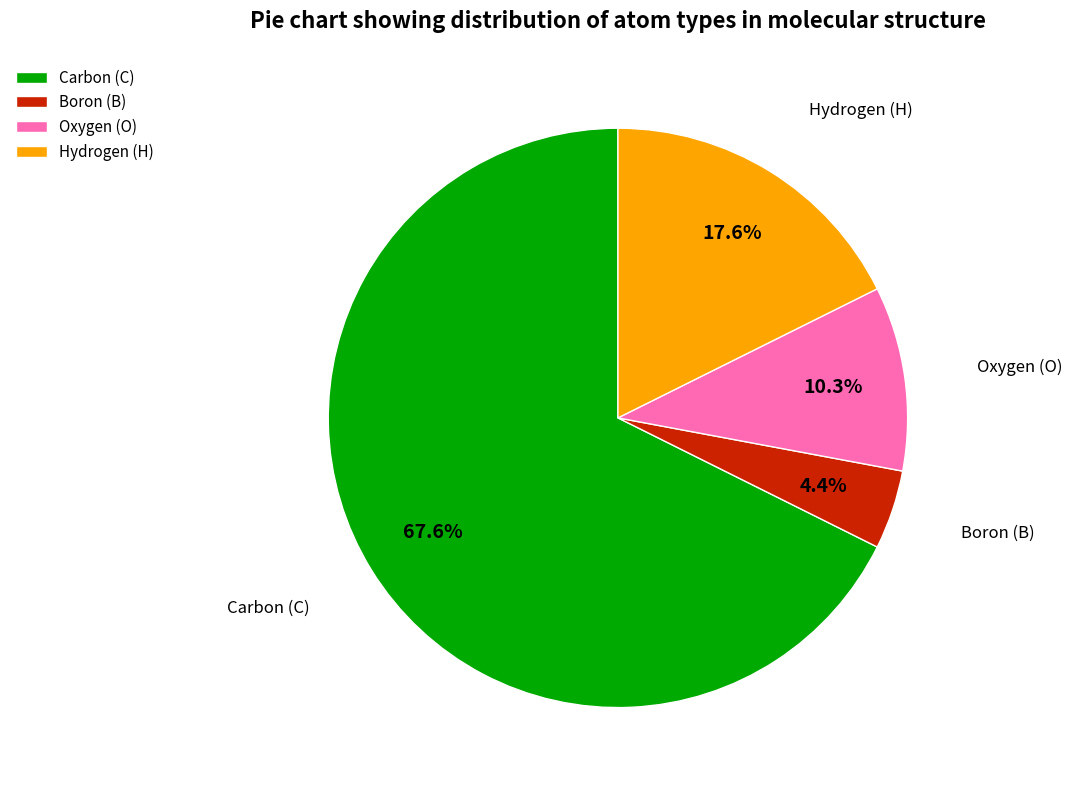

Rank the categories by value from highest to lowest.

Carbon (C), Hydrogen (H), Oxygen (O), Boron (B)